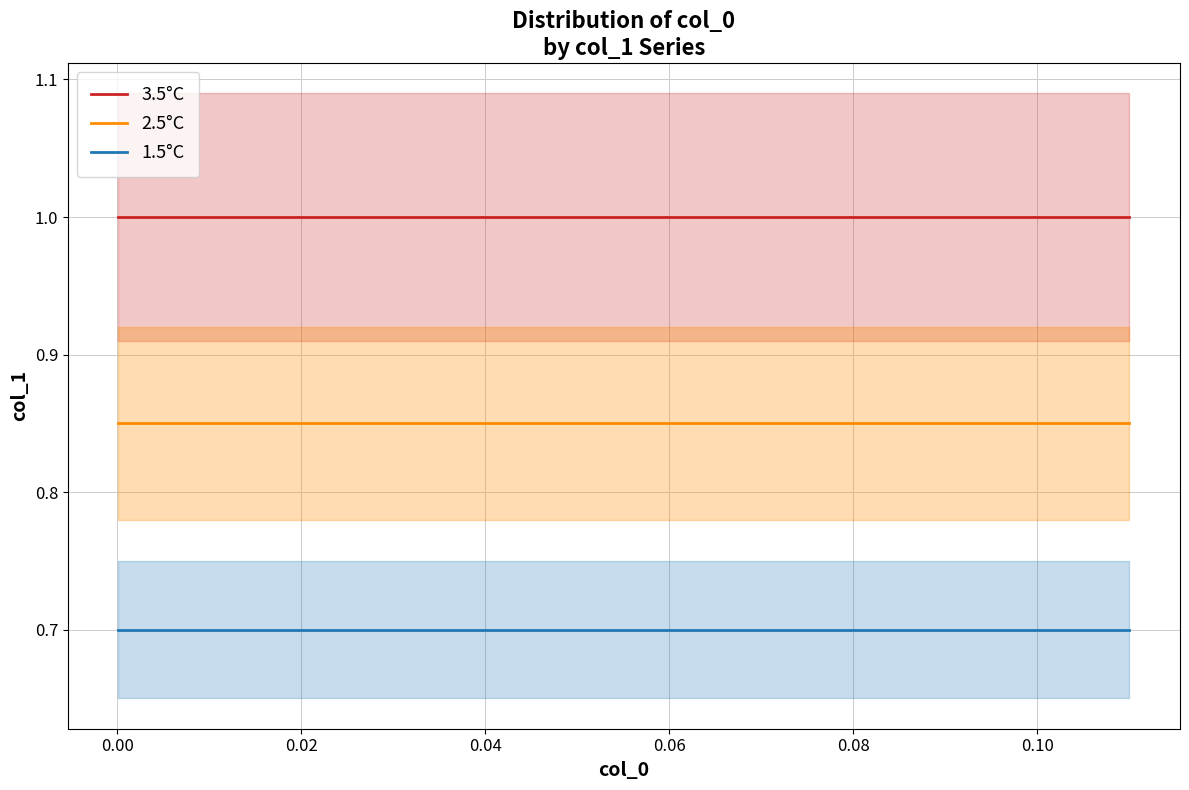

What is the value of the 3.5°C point at the 3rd from the left?

1.0